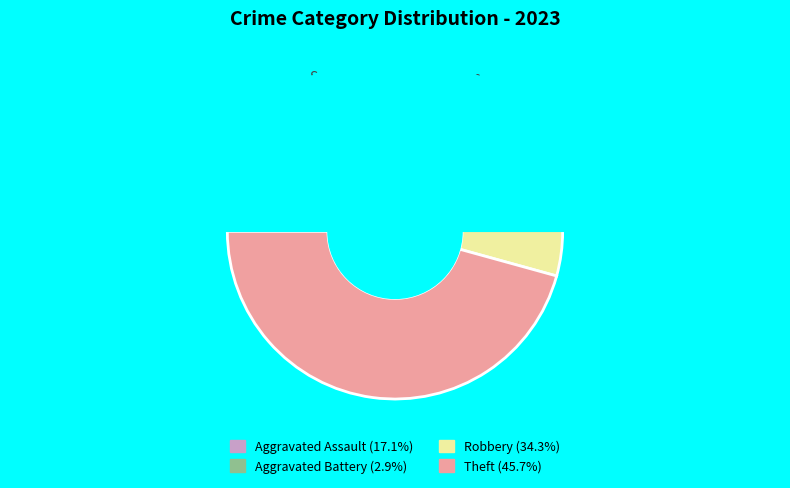

To the nearest percent, what is the difference between the largest and smallest slice percentages?

43%